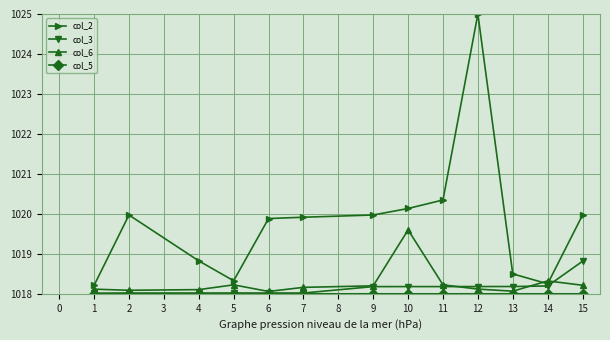

At how many categories does at least one series exceed 1020?

3